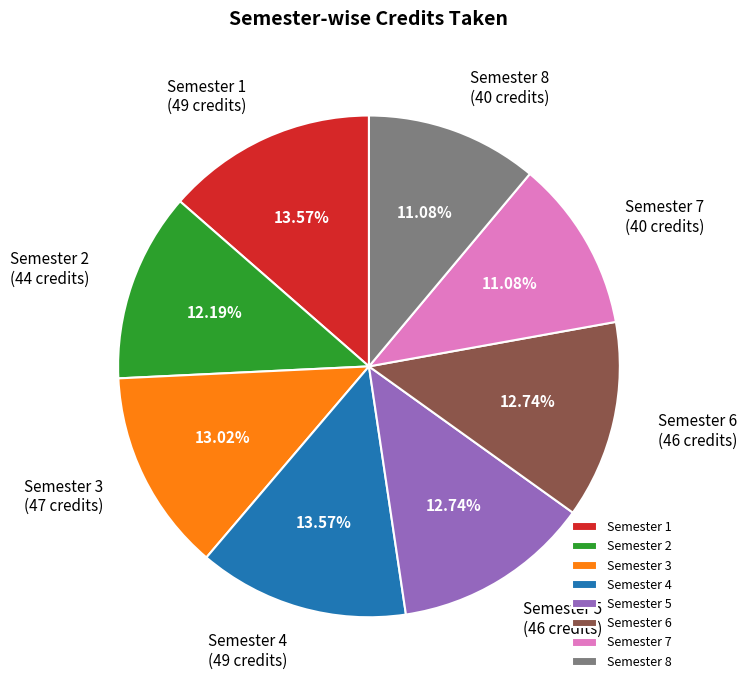

Between Semester 6 and Semester 1, which is larger?

Semester 1